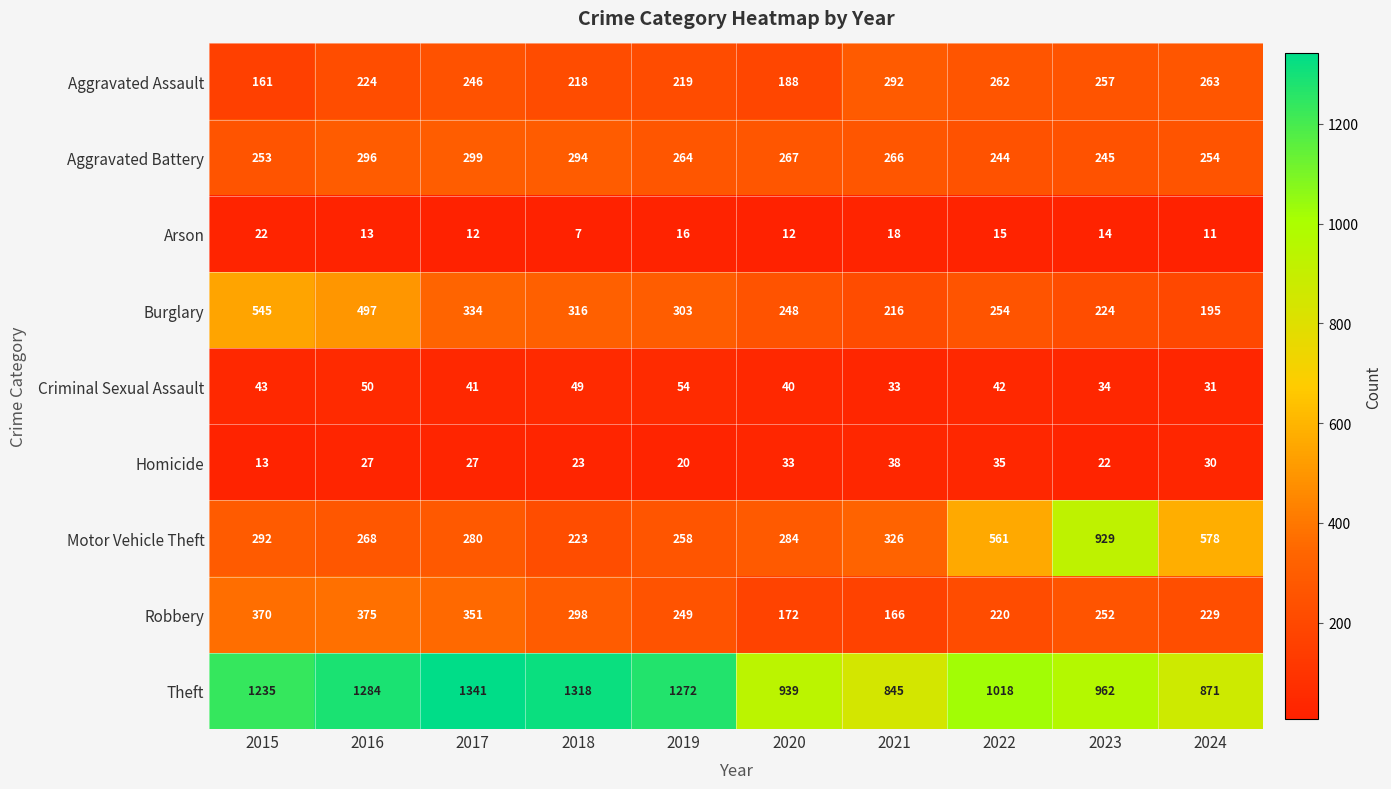

What is the sum of the Burglary values at 2023 and 2019?

527